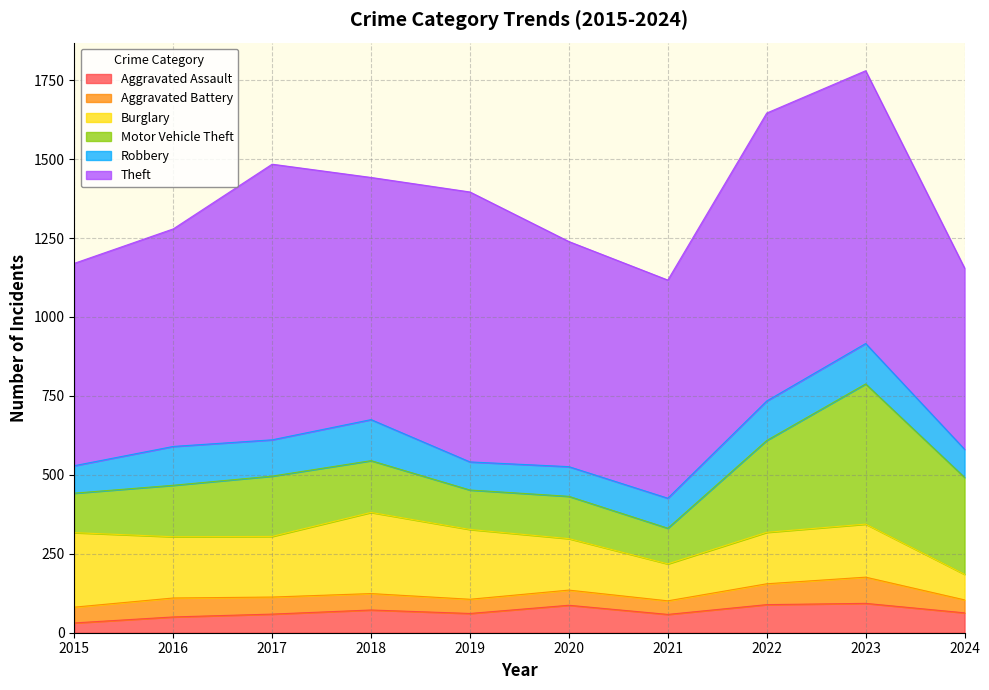

Between 2023 and 2021, which is larger?

2023